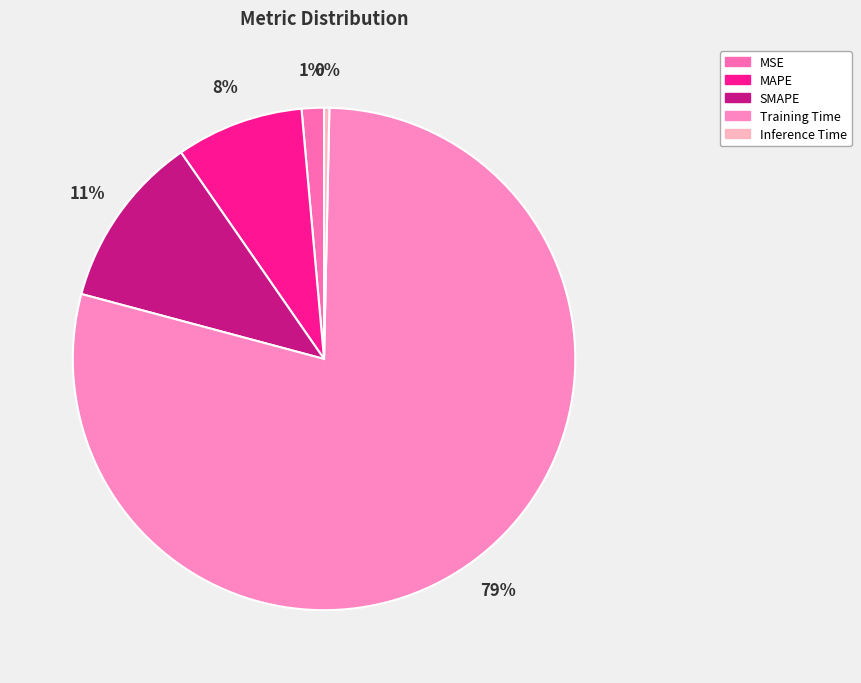

How much of the chart is everything except SMAPE?

88.8%